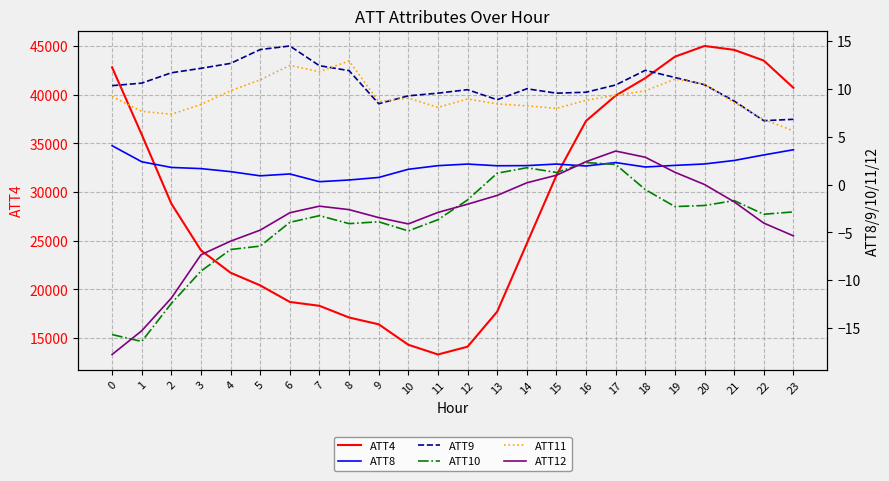

What is the sum of the ATT10 values at 11 and 2?

-16.1